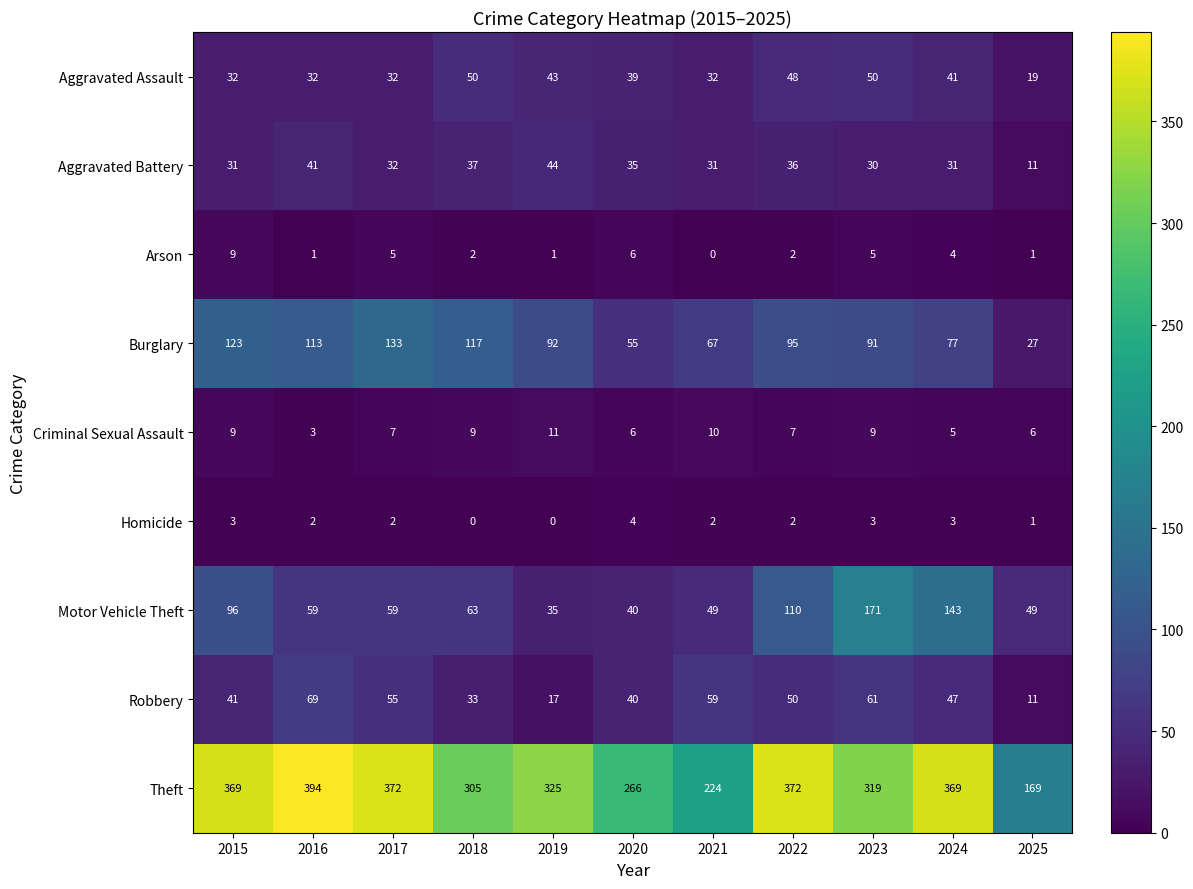

Which series changed the most between 2015 and 2019?

Motor Vehicle Theft